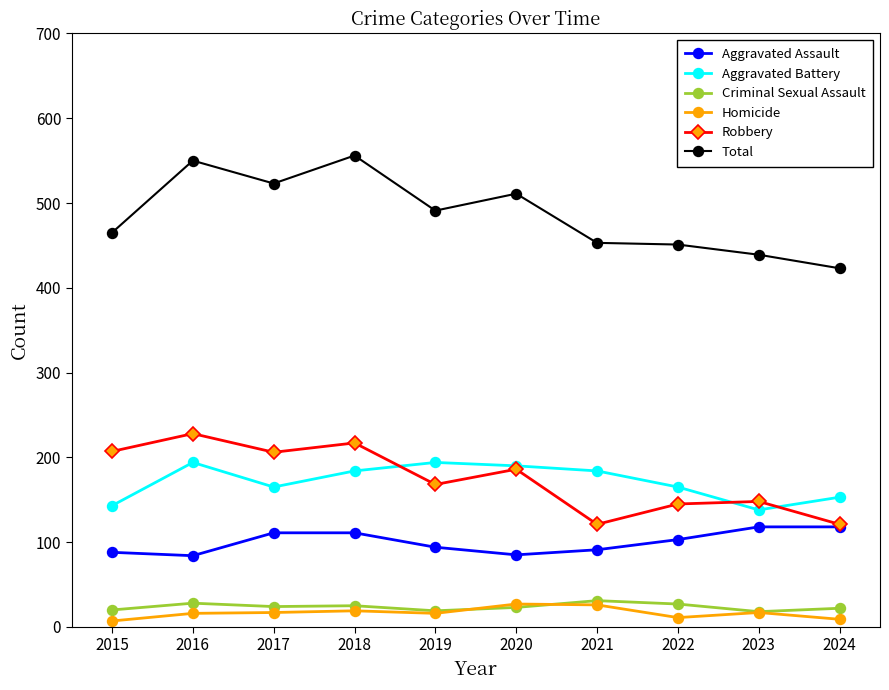

What is the difference between the Robbery values at 2023 and 2019?

20